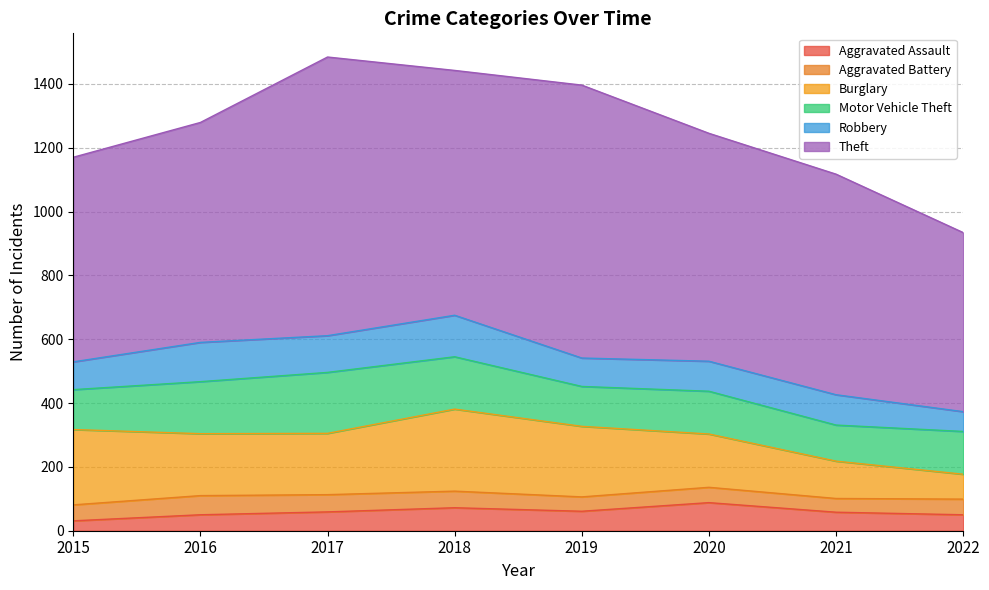

At which category does Motor Vehicle Theft reach its first local valley?

2019